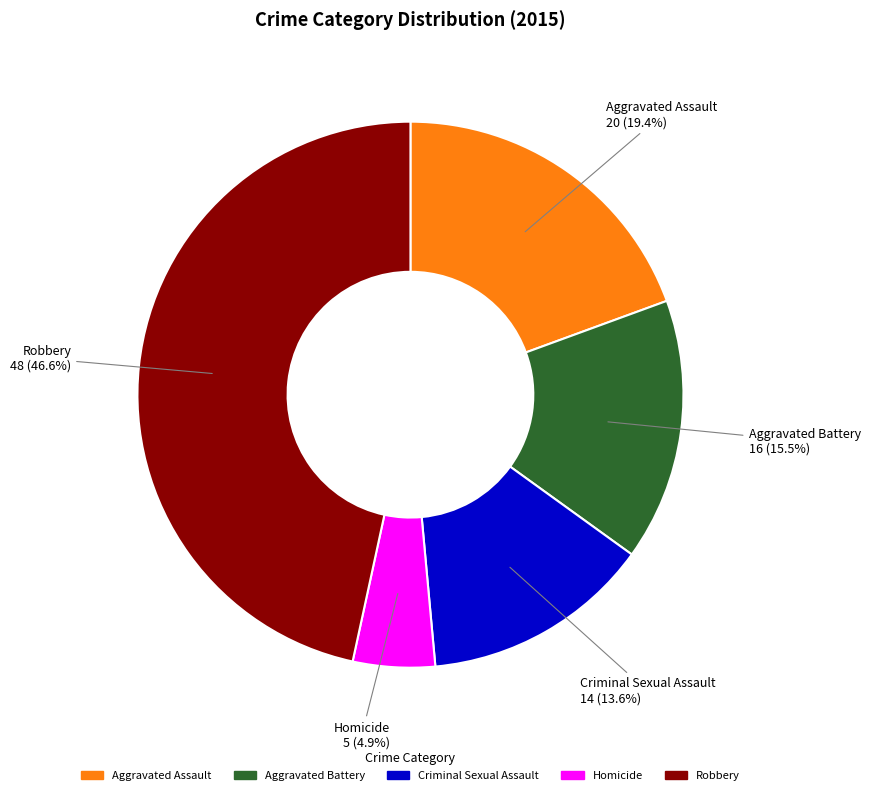

Which slice is the largest?

Robbery